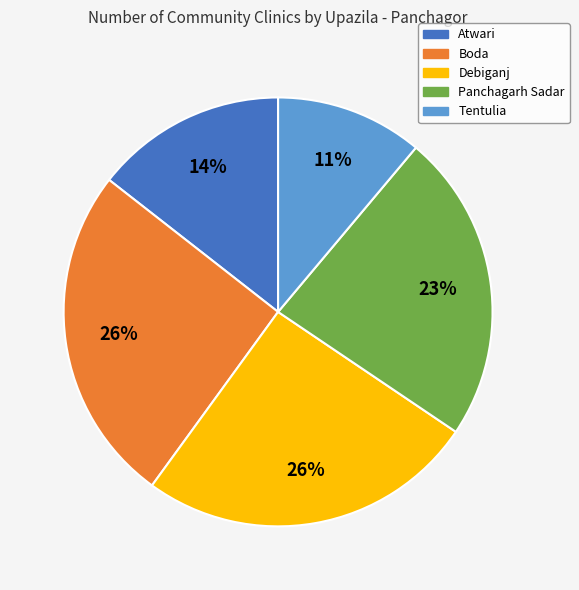

True or false: Debiganj accounts for 26% of the total.

True